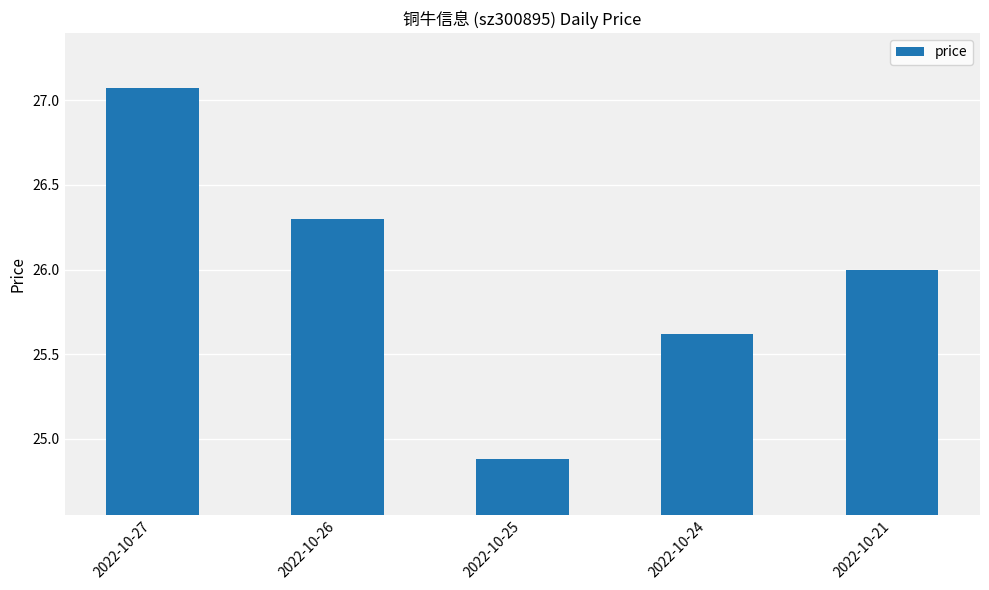

True or false: the data shows 42.2 at 2022-10-25.

False